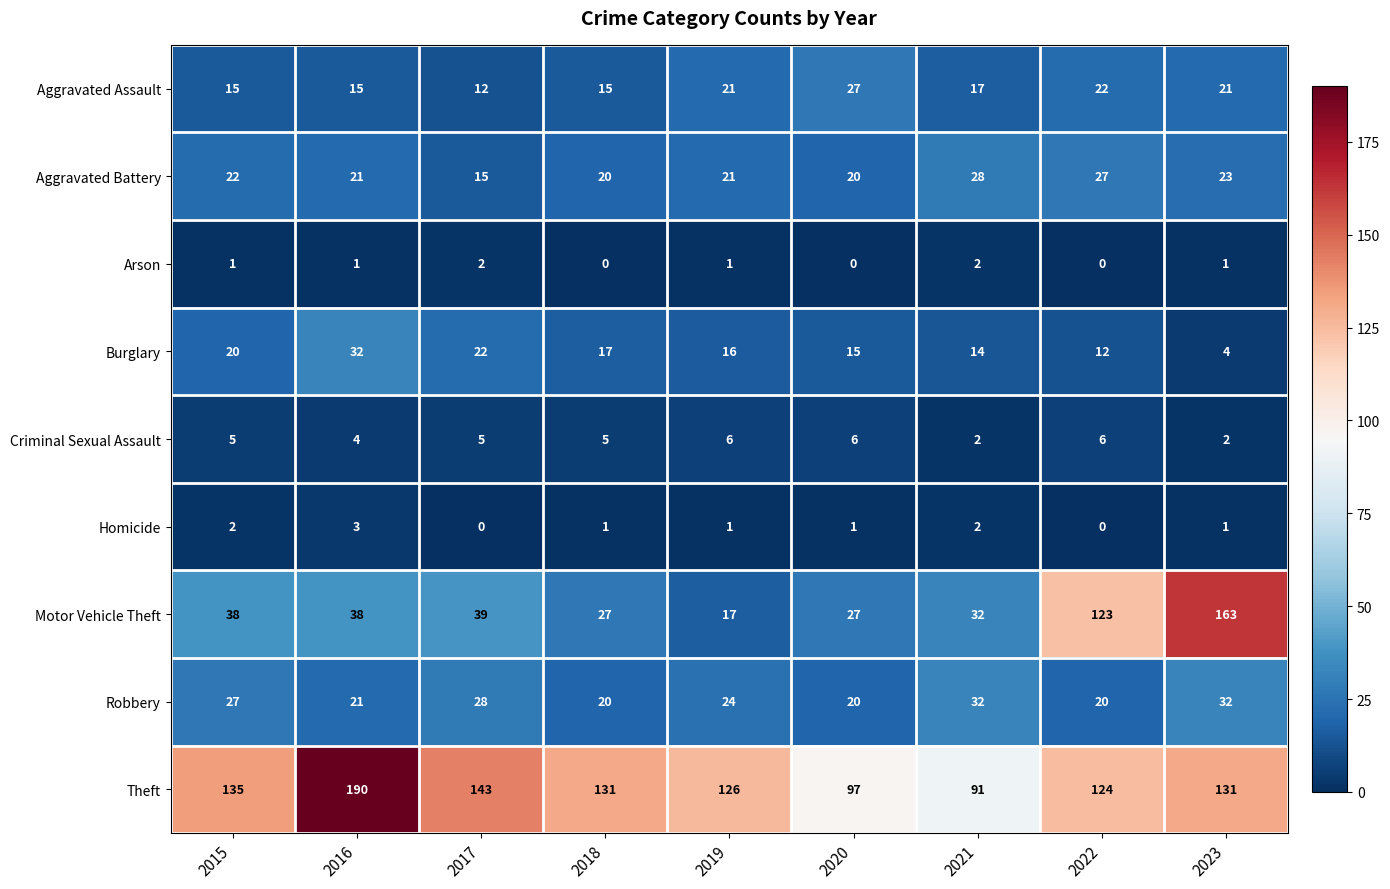

Where does the Theft series first go above 131?

2015